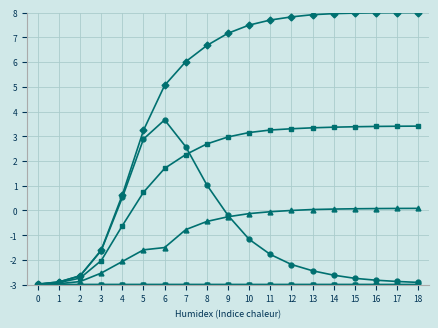

What is the total value across all series at 8?

3.9